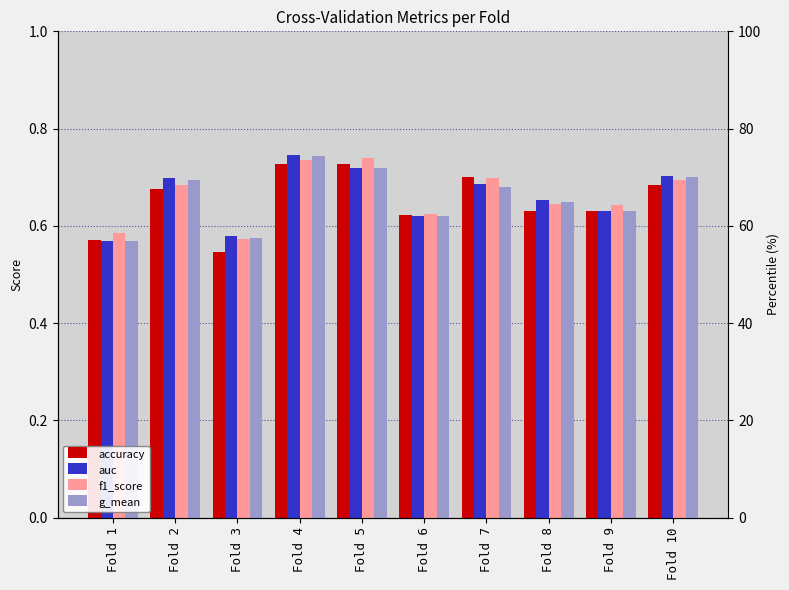

The f1_score series shows 0.7 at Fold 5. True or false?

True